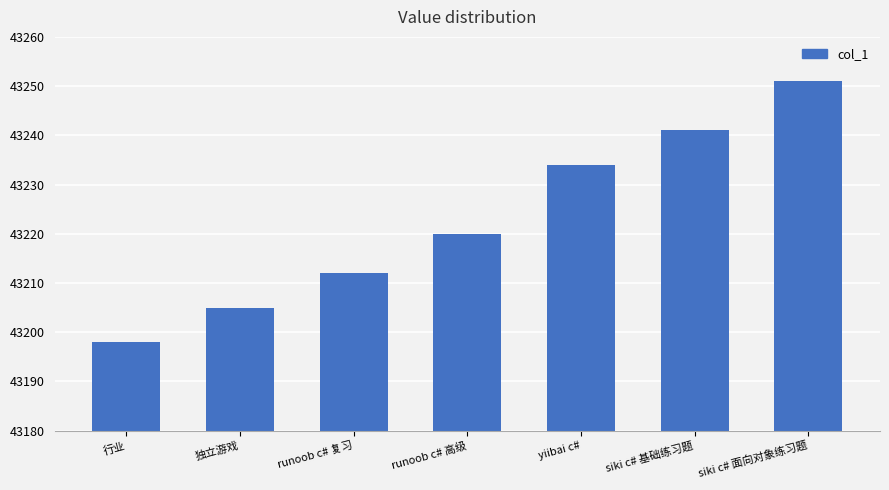

What is the sum of the values at yiibai c# and siki c# 面向对象练习题?

86485